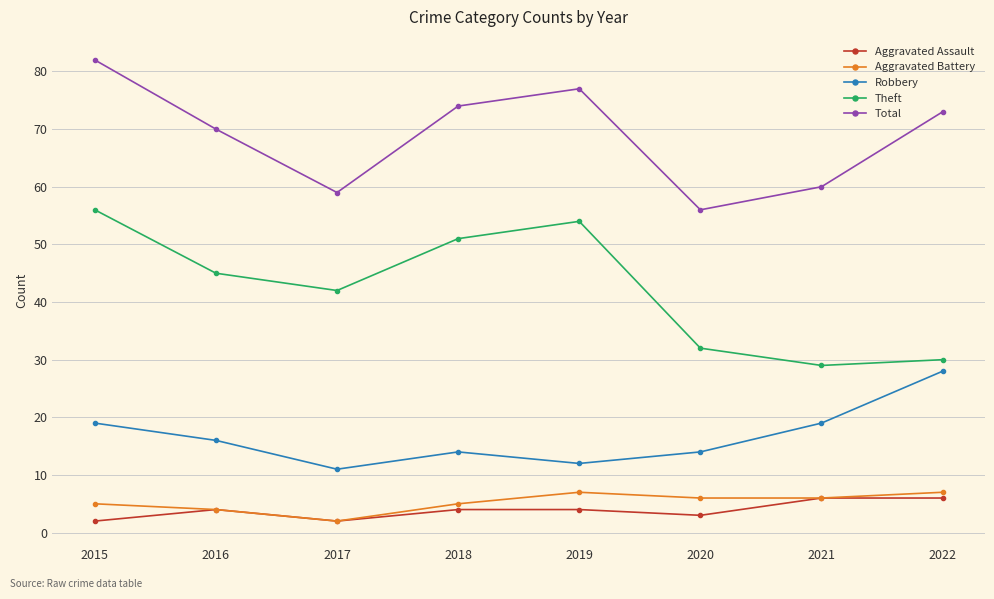

What is the difference between the maximum and minimum values in the Theft series?

27